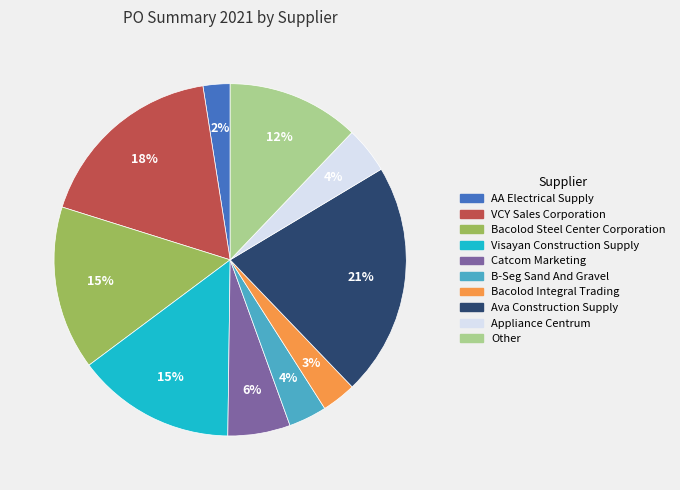

Which slice is the largest?

Ava Construction Supply